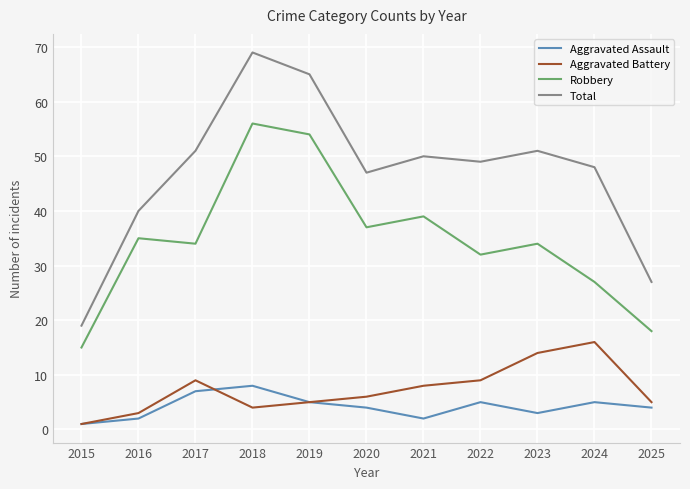

True or false: Robbery and Aggravated Battery intersect in this chart.

False